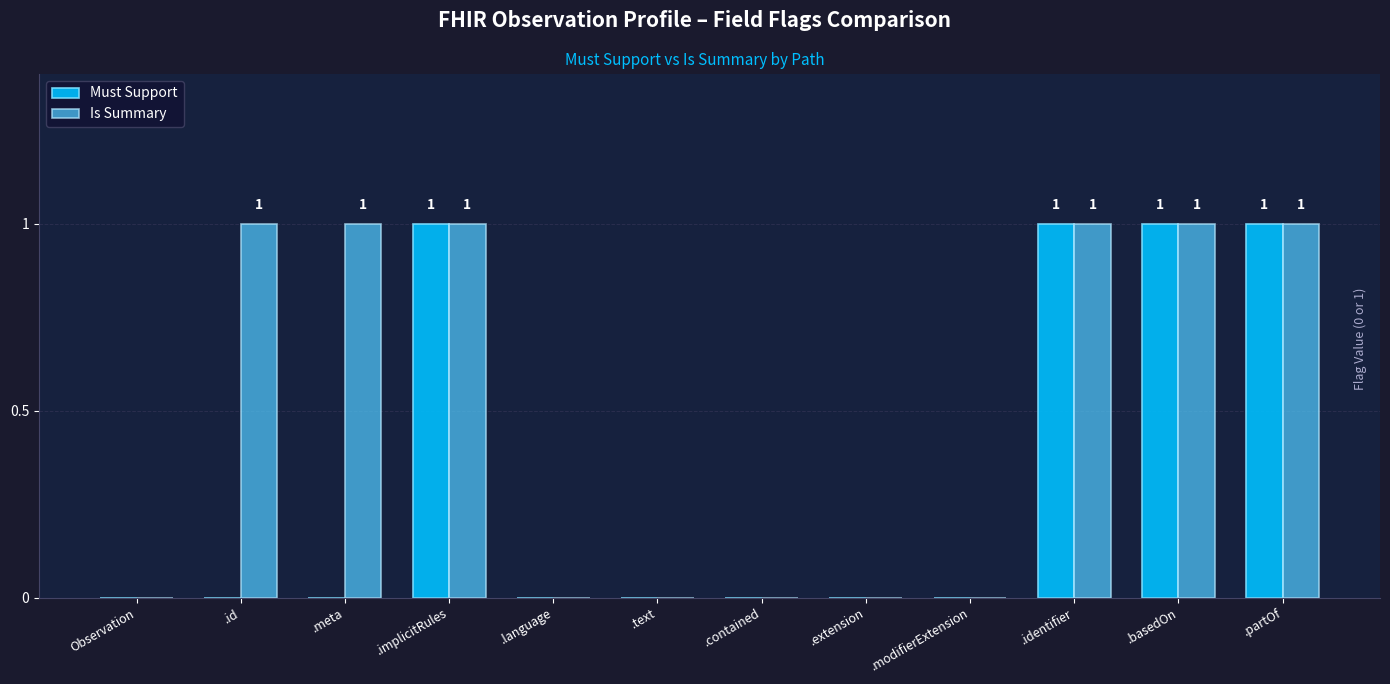

Which series changed the most between .id and .modifierExtension?

Is Summary